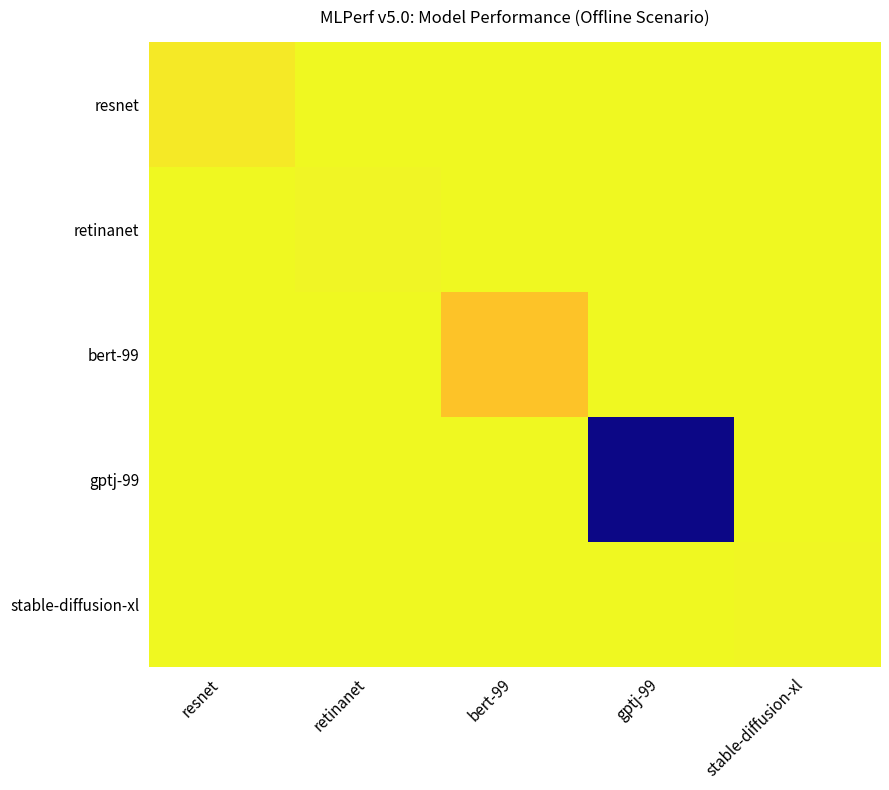

Reading left to right, extract all data points from this chart.

resnet: resnet=0.0	retinanet=0.0	bert-99=0.0	gptj-99=0.0	stable-diffusion-xl=0.0
retinanet: resnet=0.0	retinanet=0.0	bert-99=0.0	gptj-99=0.0	stable-diffusion-xl=0.0
bert-99: resnet=0.0	retinanet=0.0	bert-99=0.1	gptj-99=0.0	stable-diffusion-xl=0.0
gptj-99: resnet=0.0	retinanet=0.0	bert-99=0.0	gptj-99=1.0	stable-diffusion-xl=0.0
stable-diffusion-xl: resnet=0.0	retinanet=0.0	bert-99=0.0	gptj-99=0.0	stable-diffusion-xl=0.0